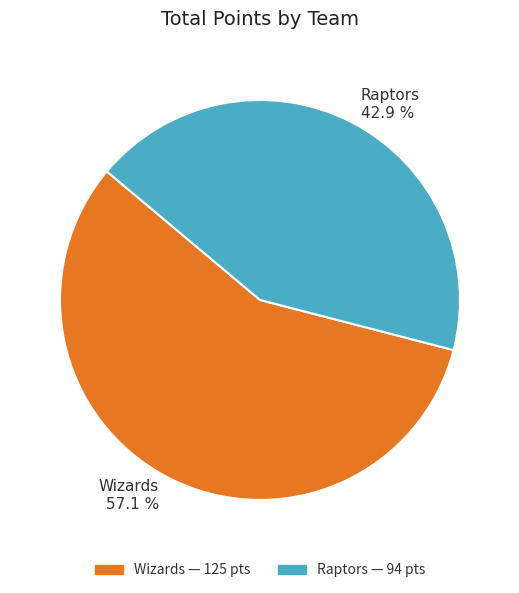

Which slice represents more than half of the pie?

Wizards